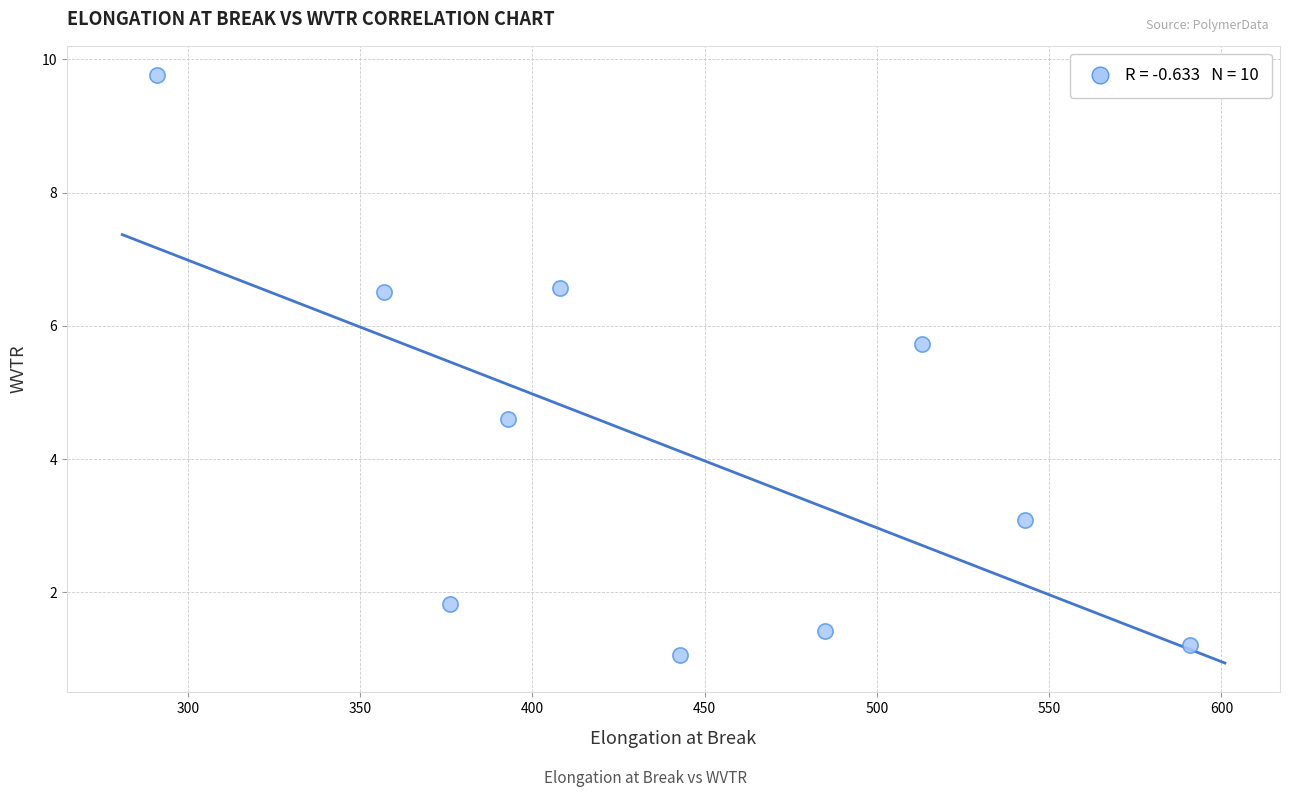

What Y value in the scatter plot is closest to 5?

4.6